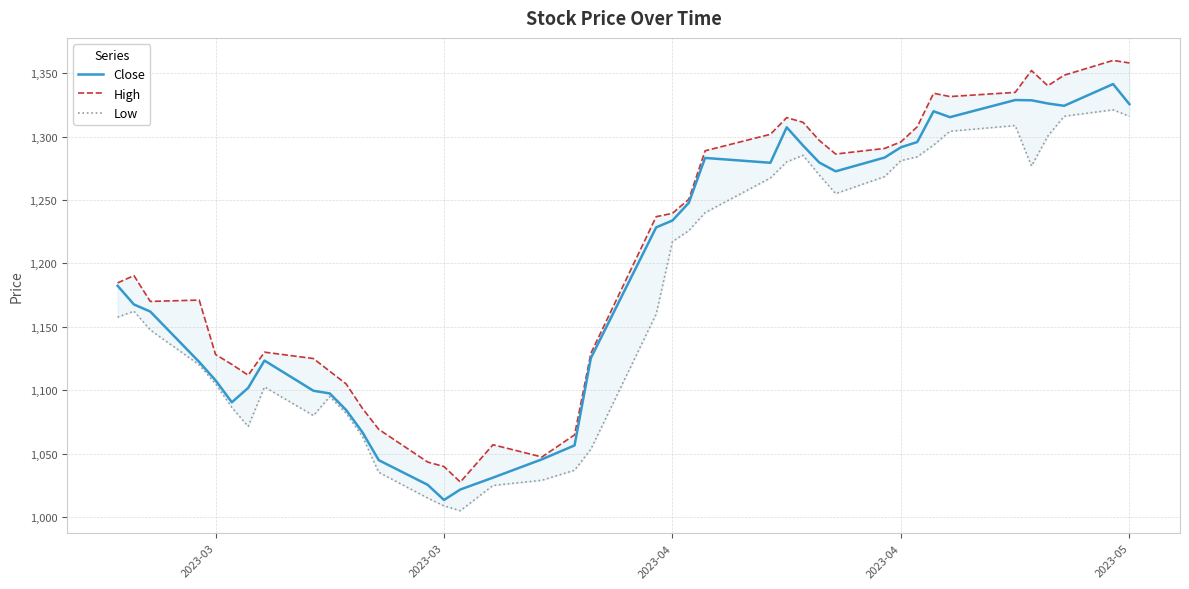

The value of Low at 2023-03 is 1157.6. True or false?

True